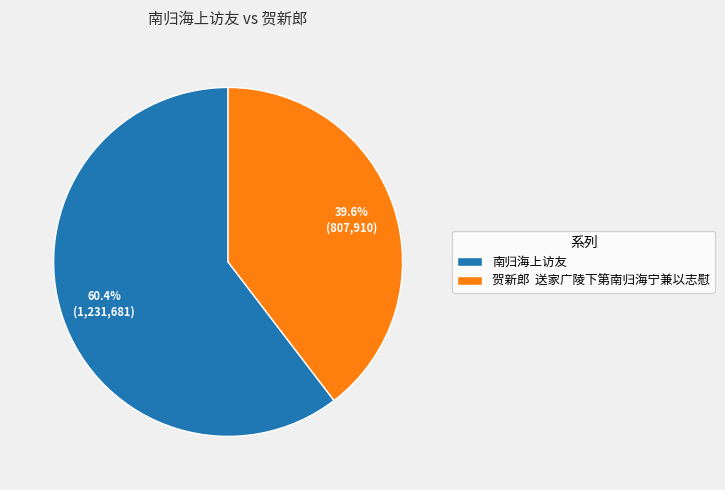

Is there a majority slice in this chart?

Yes